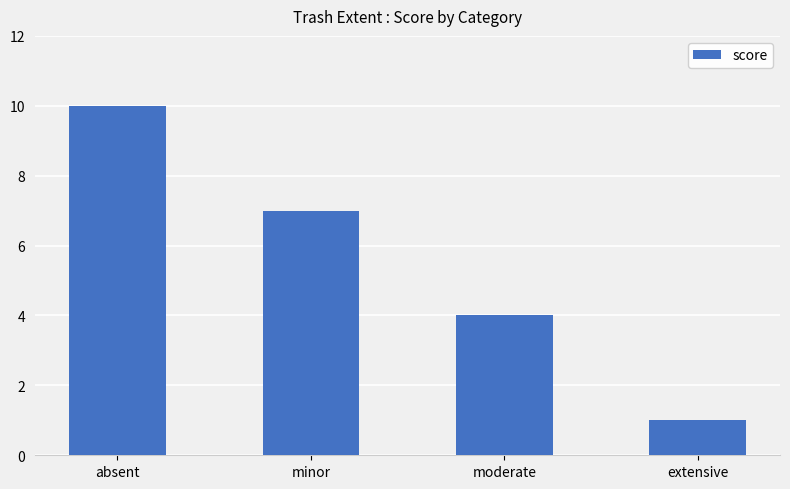

How many categories are shown in the chart?

4